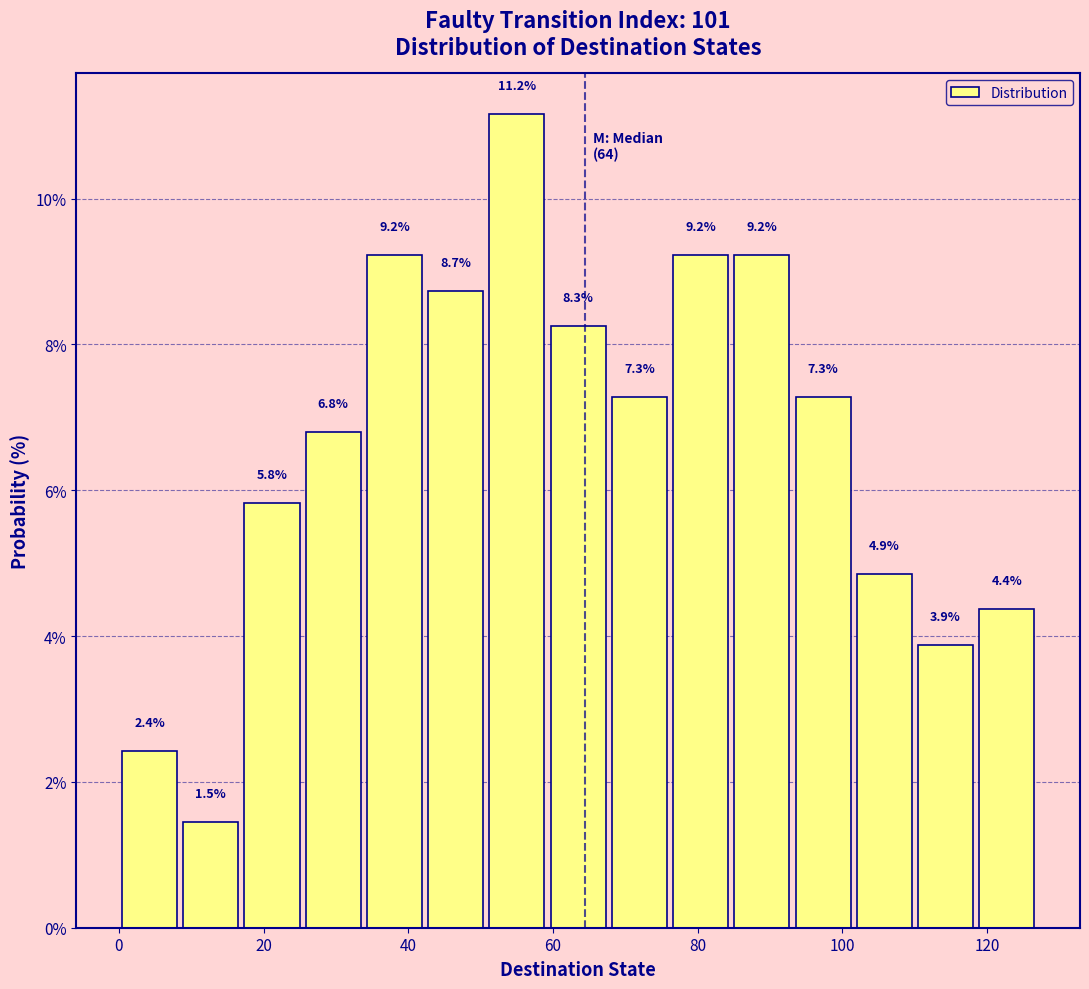

Reading left to right, list every bar in this chart as the range it spans on the x-axis followed by its height. The bar edges are not printed on the chart, so give them approximately, as read against the axis.

0 to 8: 2.4
8 to 16: 1.5
16 to 26: 5.8
26 to 34: 6.8
34 to 42: 9.2
42 to 50: 8.7
50 to 60: 11.2
60 to 68: 8.3
68 to 76: 7.3
76 to 84: 9.2
84 to 94: 9.2
94 to 102: 7.3
102 to 110: 4.9
110 to 118: 3.9
118 to 128: 4.4